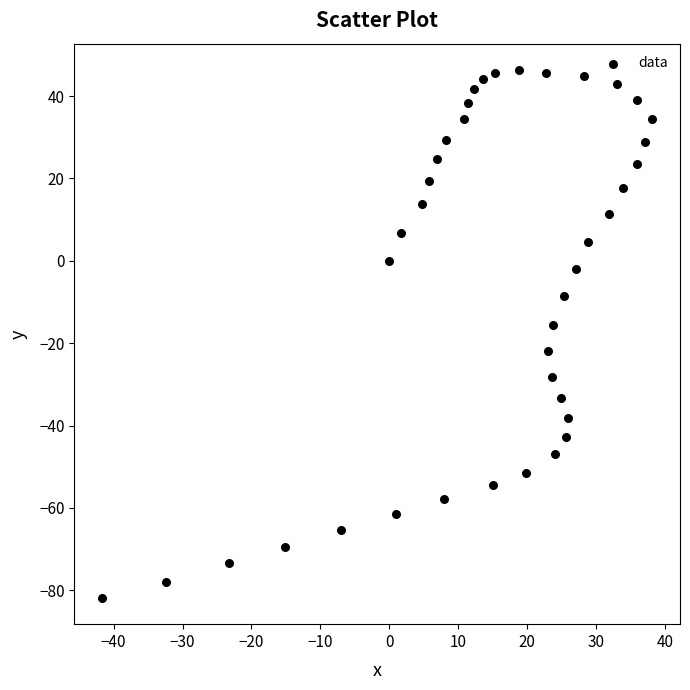

What is the range of Y values (max minus min)?

128.1